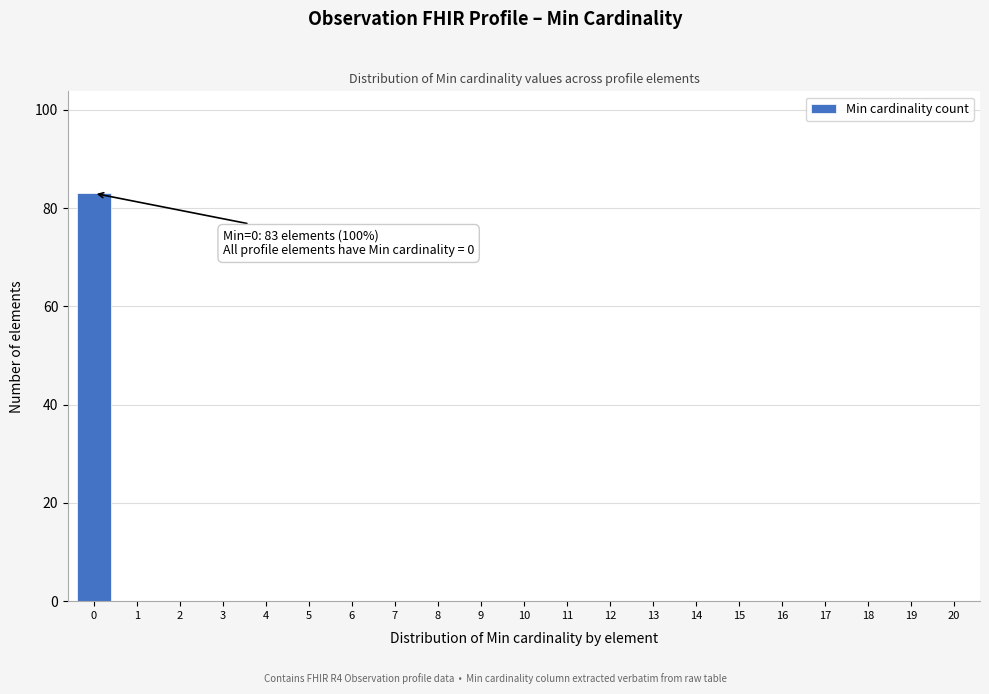

Reading left to right, extract all data points from this chart.

0=83	1=0	2=0	3=0	4=0	5=0	6=0	7=0	8=0	9=0	10=0	11=0	12=0	13=0	14=0	15=0	16=0	17=0	18=0	19=0	20=0